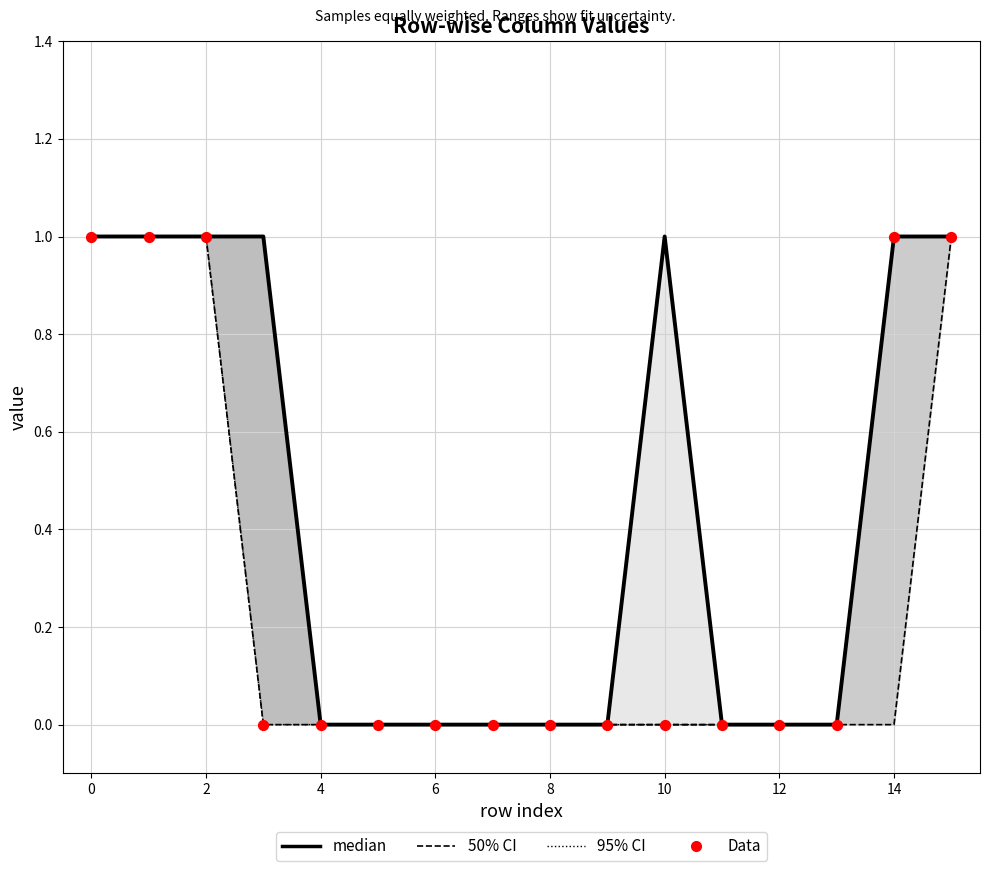

Which series contains the lowest Y value?

95% CI